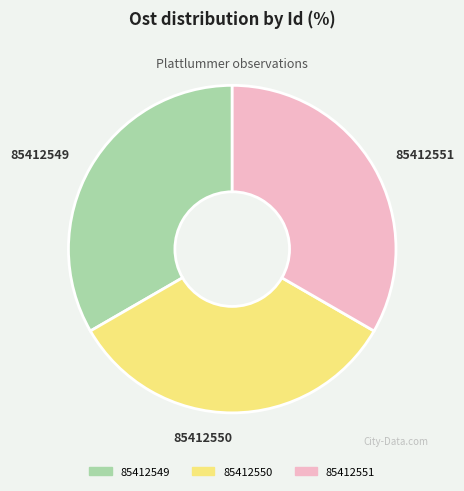

What is the ratio of the value at 85412551 to the value at 85412550?

1.0